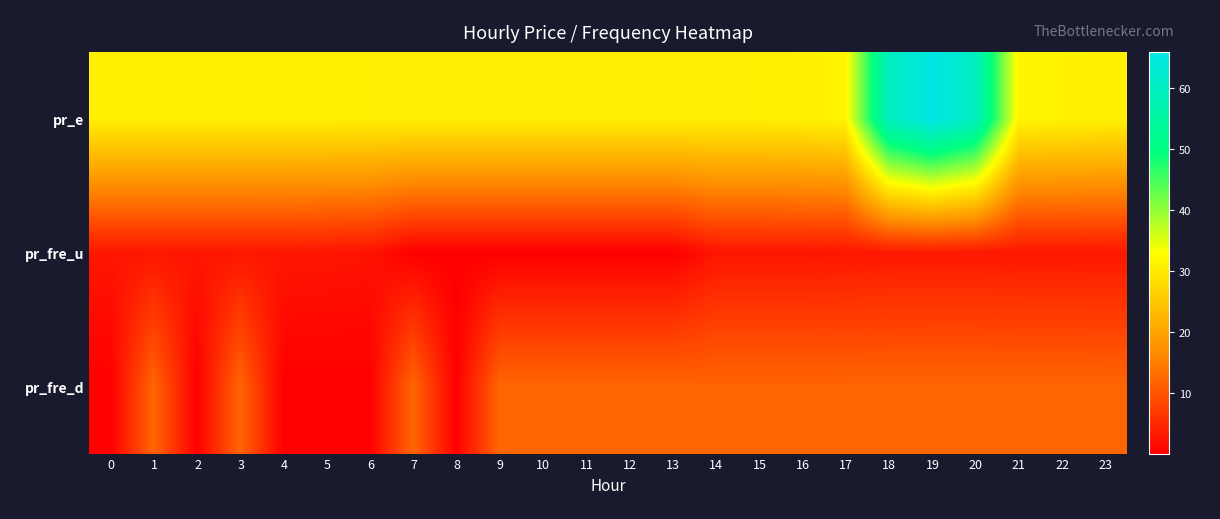

Reading left to right, transcribe all the data shown in this chart.

pr_e: 0=30.9	1=30.9	2=30.9	3=30.9	4=30.9	5=30.9	6=30.8	7=30.8	8=30.8	9=30.8	10=30.8	11=30.8	12=30.8	13=30.8	14=30.8	15=30.8	16=31.0	17=31.6	18=59.8	19=66.0	20=59.8	21=31.6	22=31.4	23=31.0
pr_fre_u: 0=2.7	1=2.7	2=2.7	3=2.7	4=2.7	5=2.5	6=2.3	7=0.0	8=0.0	9=0.0	10=0.0	11=0.0	12=0.0	13=0.0	14=2.5	15=2.5	16=2.5	17=2.7	18=2.9	19=2.9	20=2.9	21=2.8	22=2.8	23=2.7
pr_fre_d: 0=0.0	1=12.0	2=0.0	3=12.0	4=0.0	5=0.0	6=0.0	7=12.0	8=0.0	9=12.0	10=12.0	11=12.0	12=12.0	13=12.0	14=12.0	15=12.0	16=12.0	17=12.0	18=12.0	19=12.0	20=12.0	21=12.0	22=12.0	23=12.0